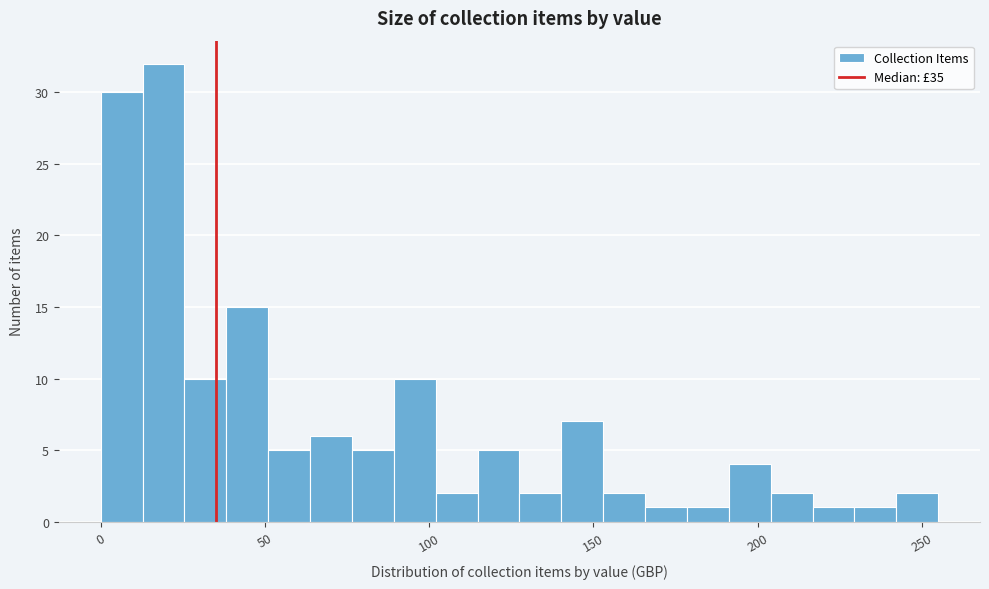

Read against the x-axis, roughly where is the centre of the tallest bar?

20